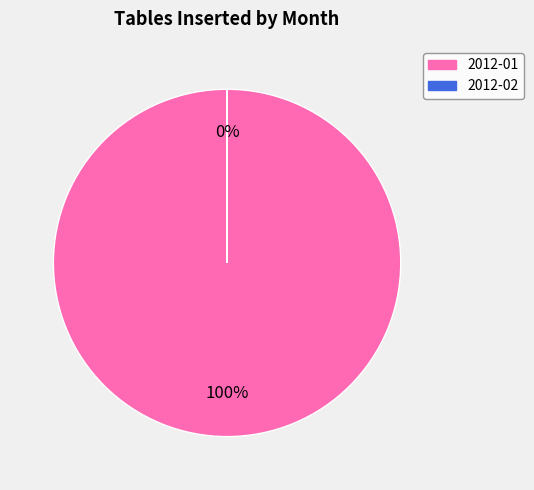

Which has a higher value, 2012-01 or 2012-02?

2012-01